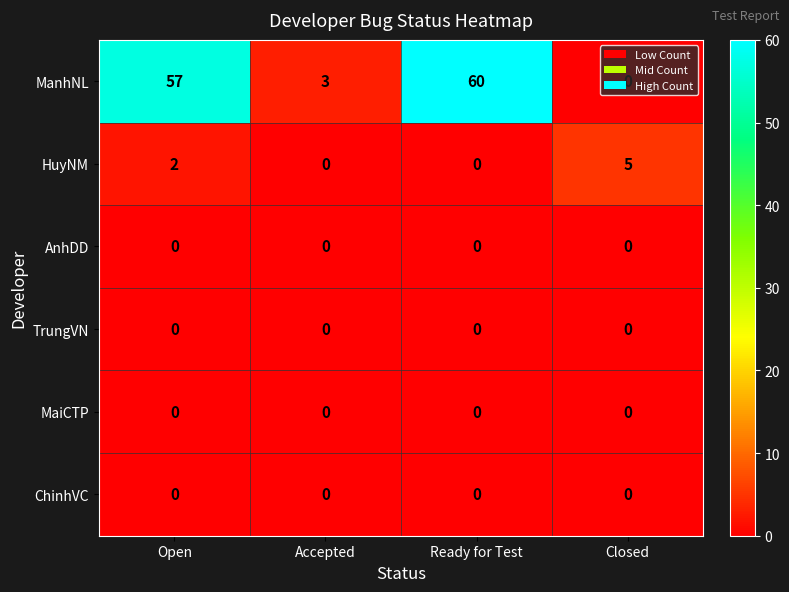

How many data points does each series have?

4